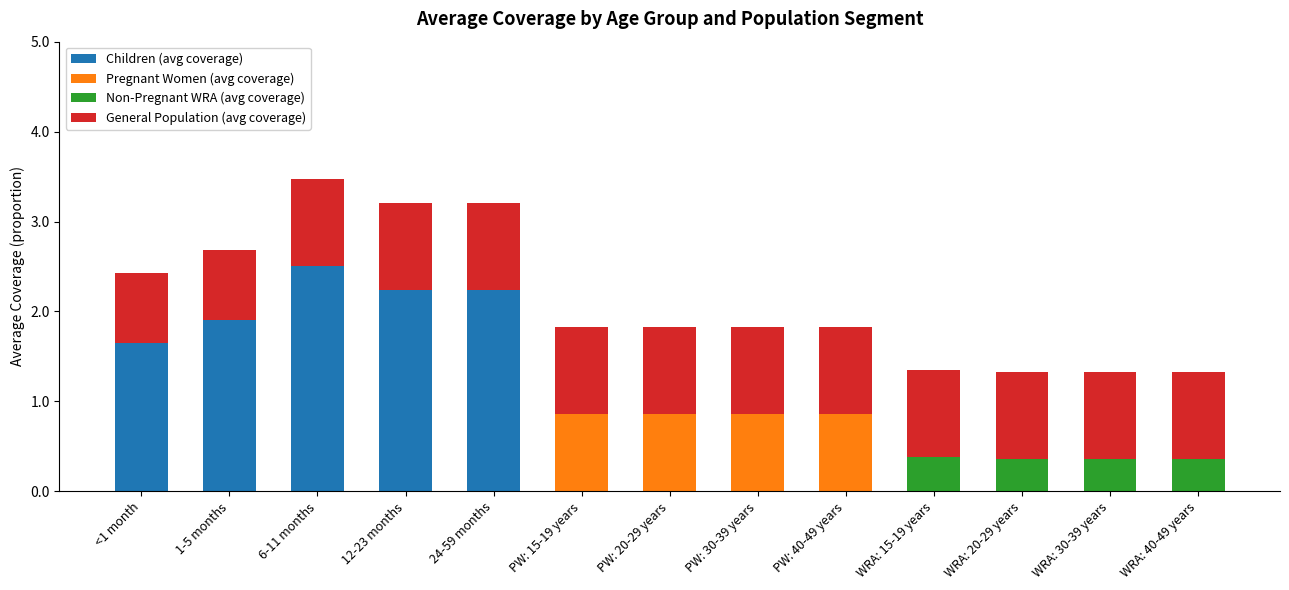

The value of Children (avg coverage) at WRA: 20-29 years is -0.9. True or false?

False